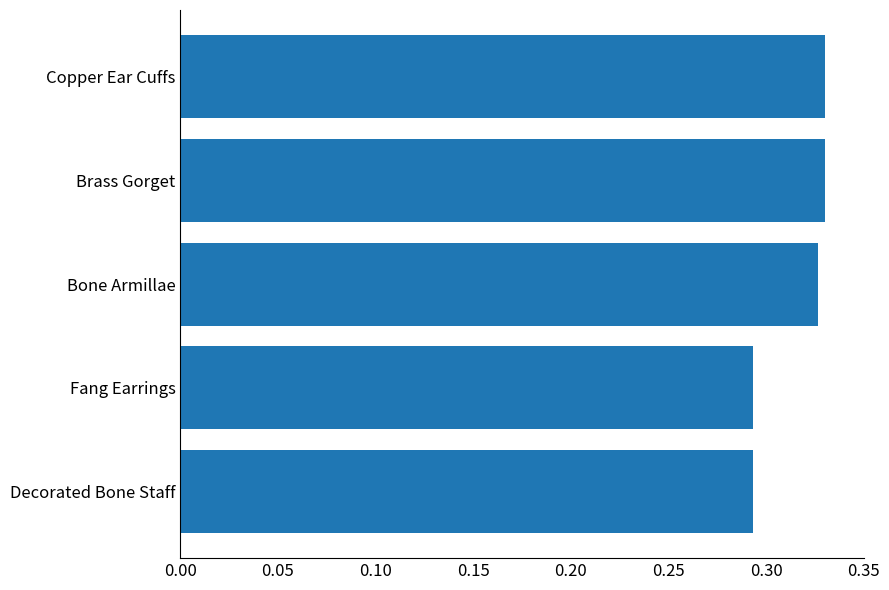

What is the sum of all values?

1.6